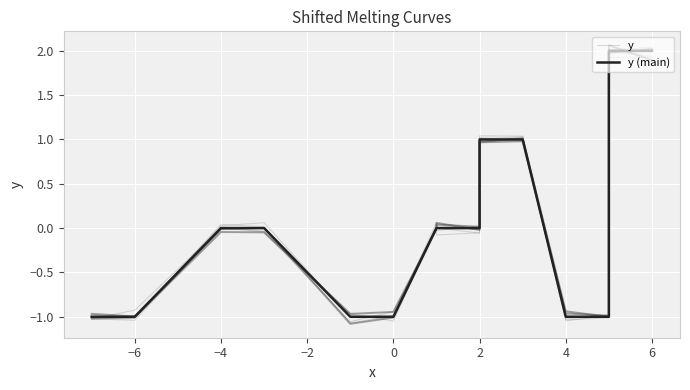

True or false: y (main) has a value of 1.0 at 13.

False